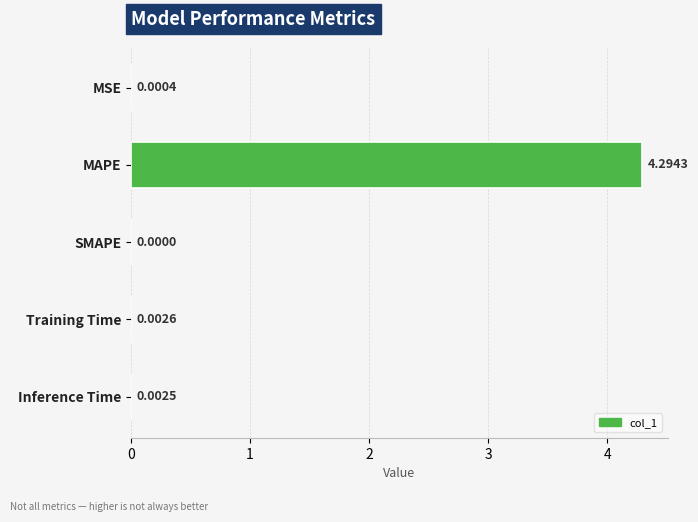

Which category has the highest value across all series?

MAPE